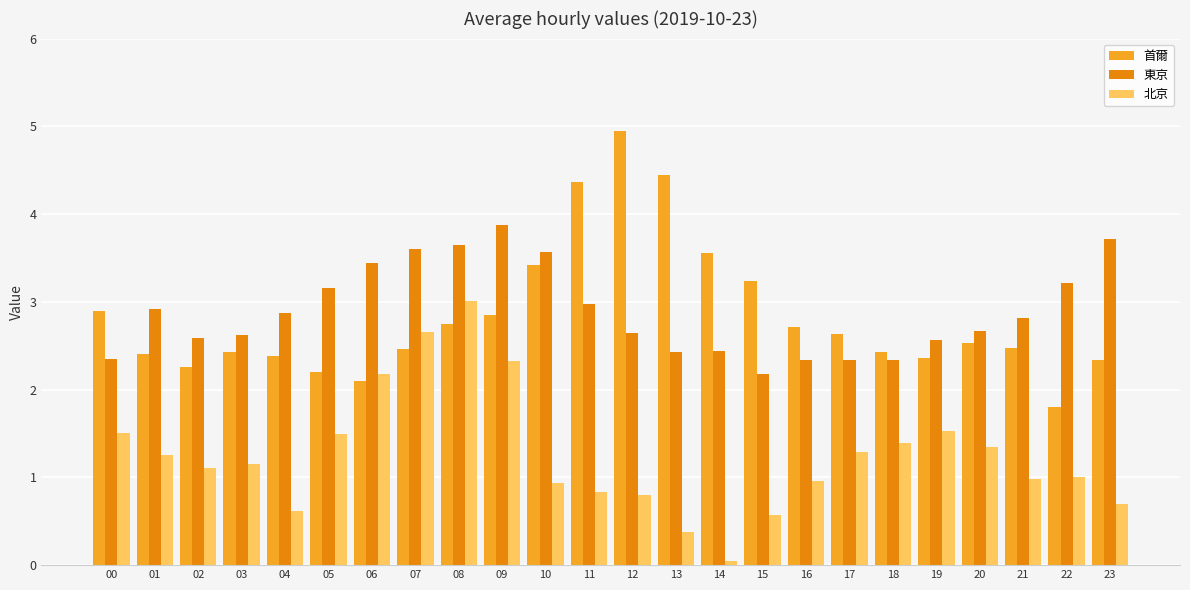

Which series has the largest total across all categories?

東京